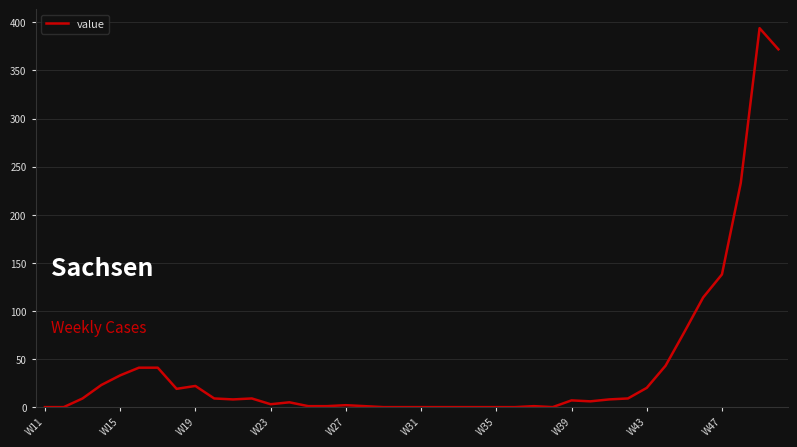

What is the greatest value displayed?

394